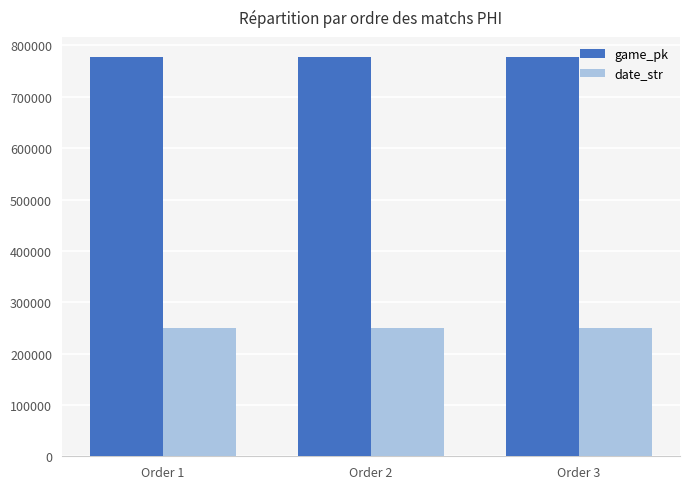

How many values in the game_pk series are below 777595?

1